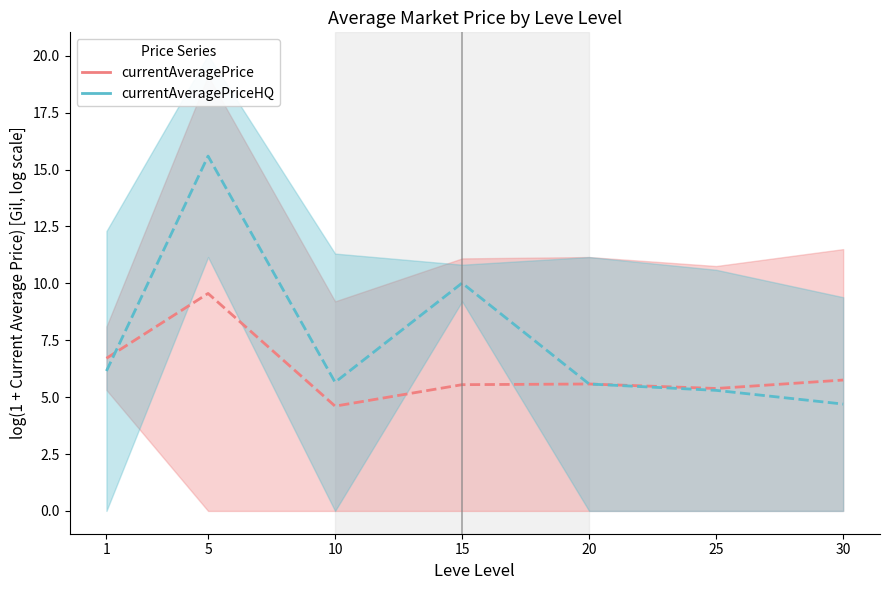

How many lines are shown in the chart?

2